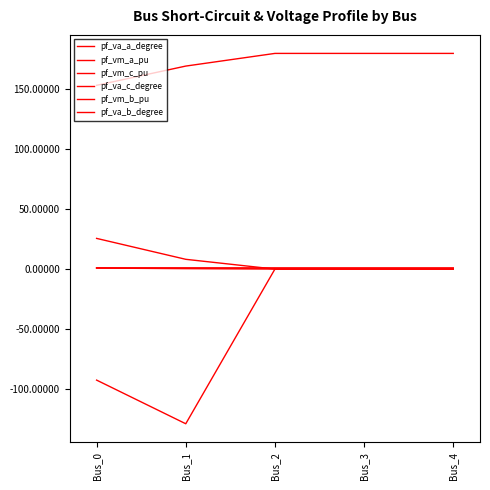

What is the maximum value for pf_va_c_degree?

180.0